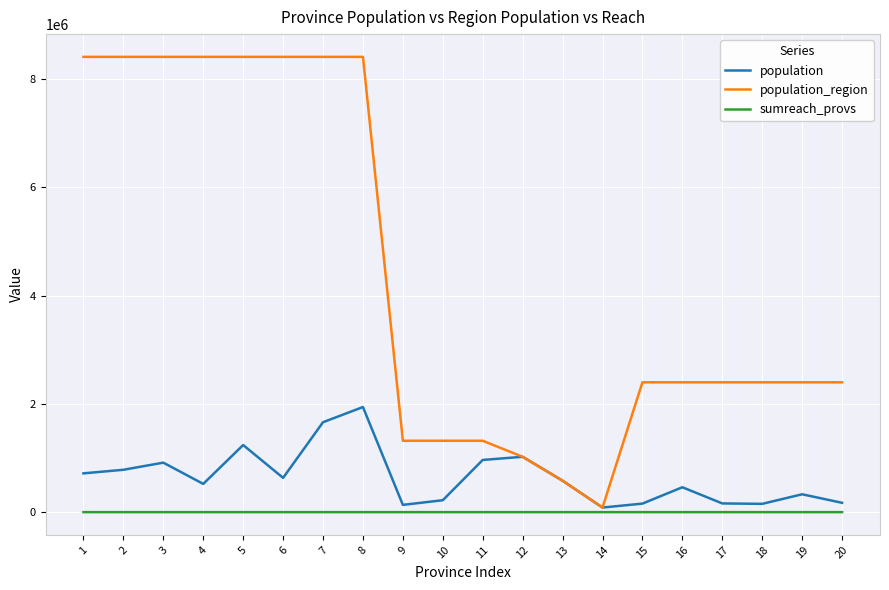

How many distinct data groups are displayed?

3